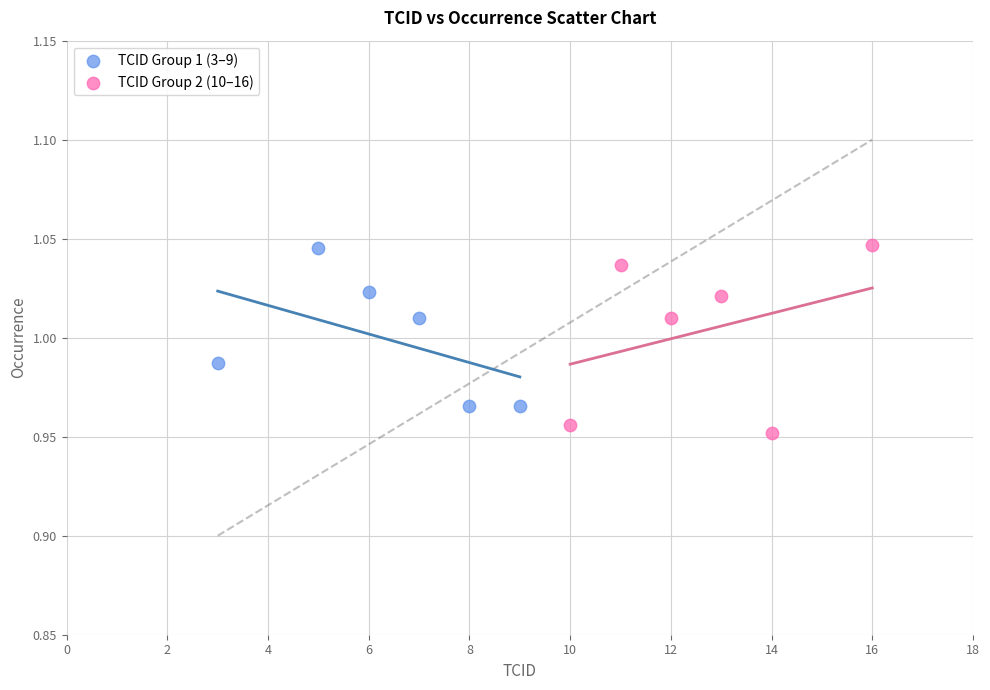

Which series contains the lowest Y value?

TCID Group 2 (10–16)